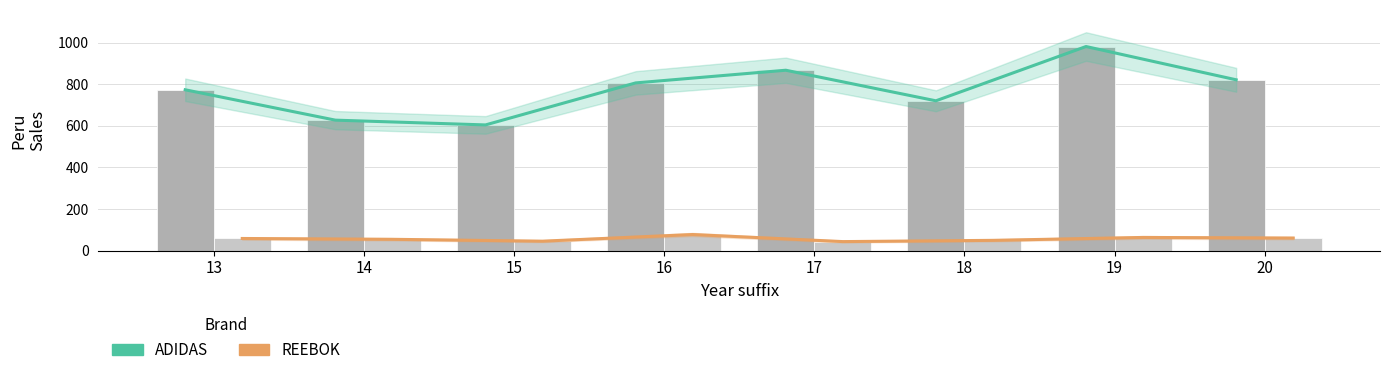

Reading left to right, extract all data points from this chart.

ADIDAS trend: 13=773	14=627	15=604	16=806	17=867	18=720	19=981	20=821
REEBOK trend: 13=58	14=54	15=45	16=77	17=43	18=49	19=63	20=60
ADIDAS: 13=773	14=627	15=604	16=806	17=867	18=720	19=981	20=821
REEBOK: 13=58	14=54	15=45	16=77	17=43	18=49	19=63	20=60